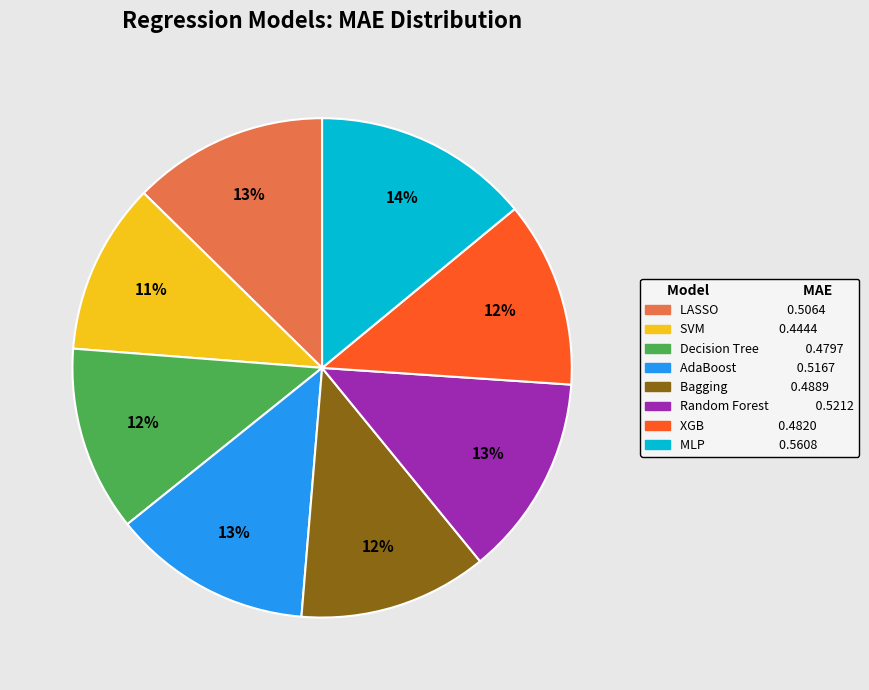

Is there a majority slice in this chart?

No